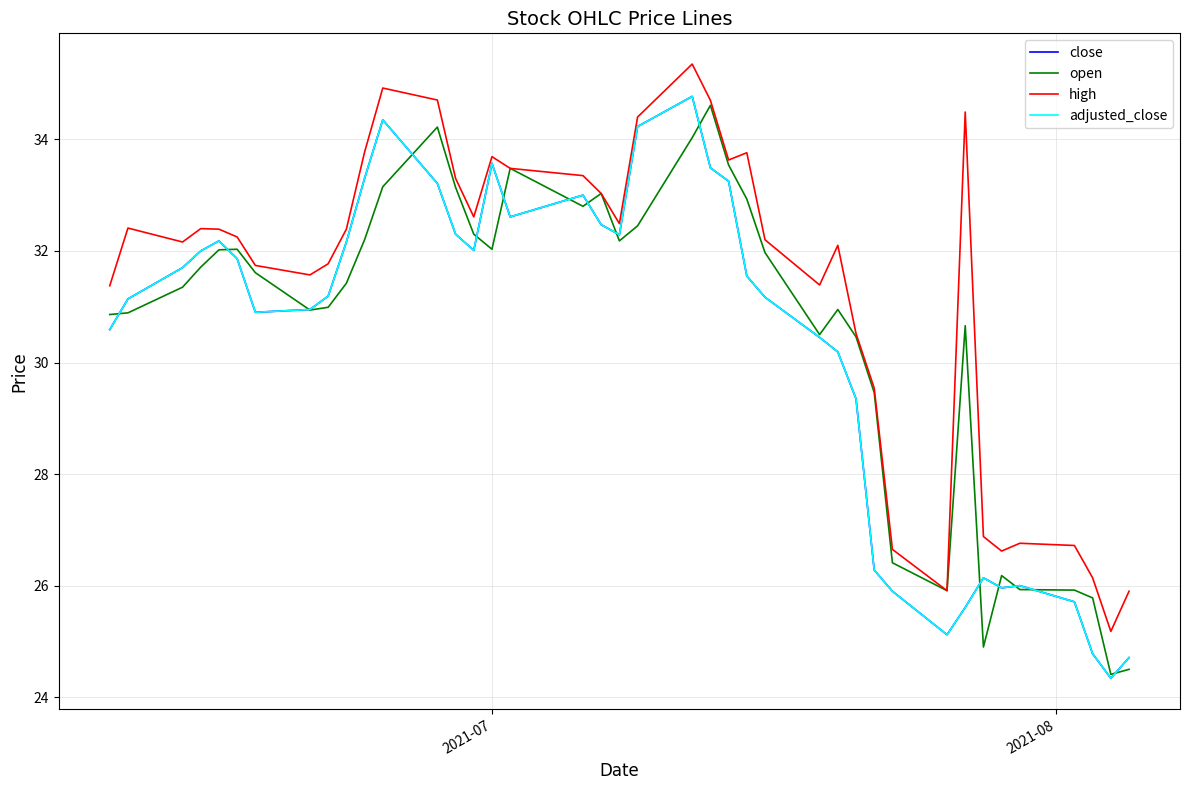

Is this an area chart (filled region under the line)?

No